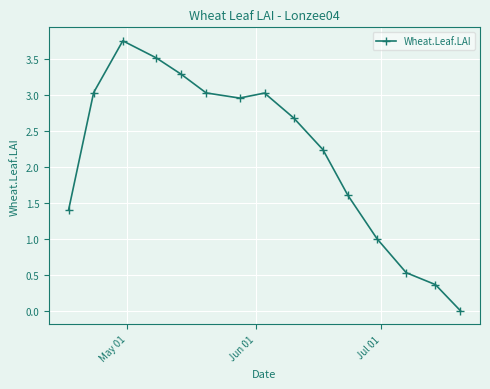

What is the value of the 5th point from the left?

3.3